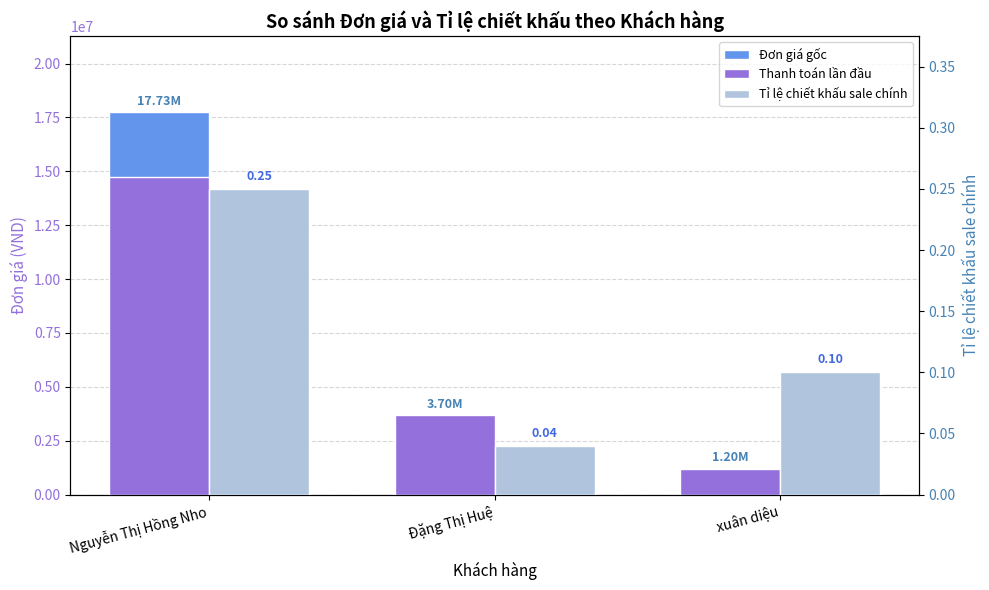

What is the difference between the maximum and second lowest values in the Tỉ lệ chiết khấu sale chính series?

0.1